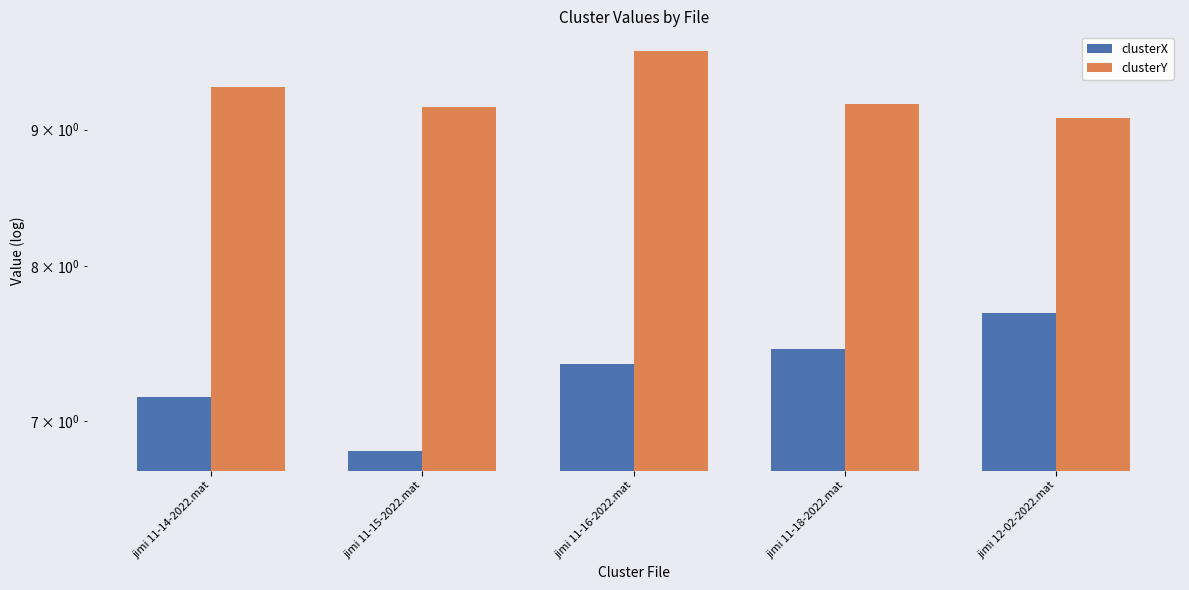

Reading left to right, extract all data points from this chart.

clusterX: jimi 11-14-2022.mat=7.2	jimi 11-15-2022.mat=6.8	jimi 11-16-2022.mat=7.4	jimi 11-18-2022.mat=7.5	jimi 12-02-2022.mat=7.7
clusterY: jimi 11-14-2022.mat=9.3	jimi 11-15-2022.mat=9.2	jimi 11-16-2022.mat=9.6	jimi 11-18-2022.mat=9.2	jimi 12-02-2022.mat=9.1